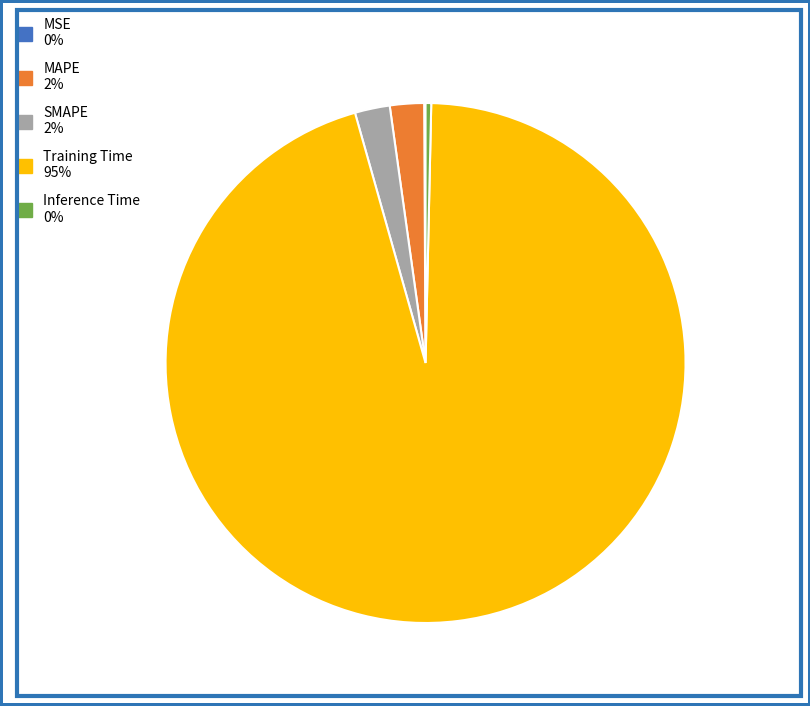

Is the sum of MAPE and SMAPE greater than half?

No